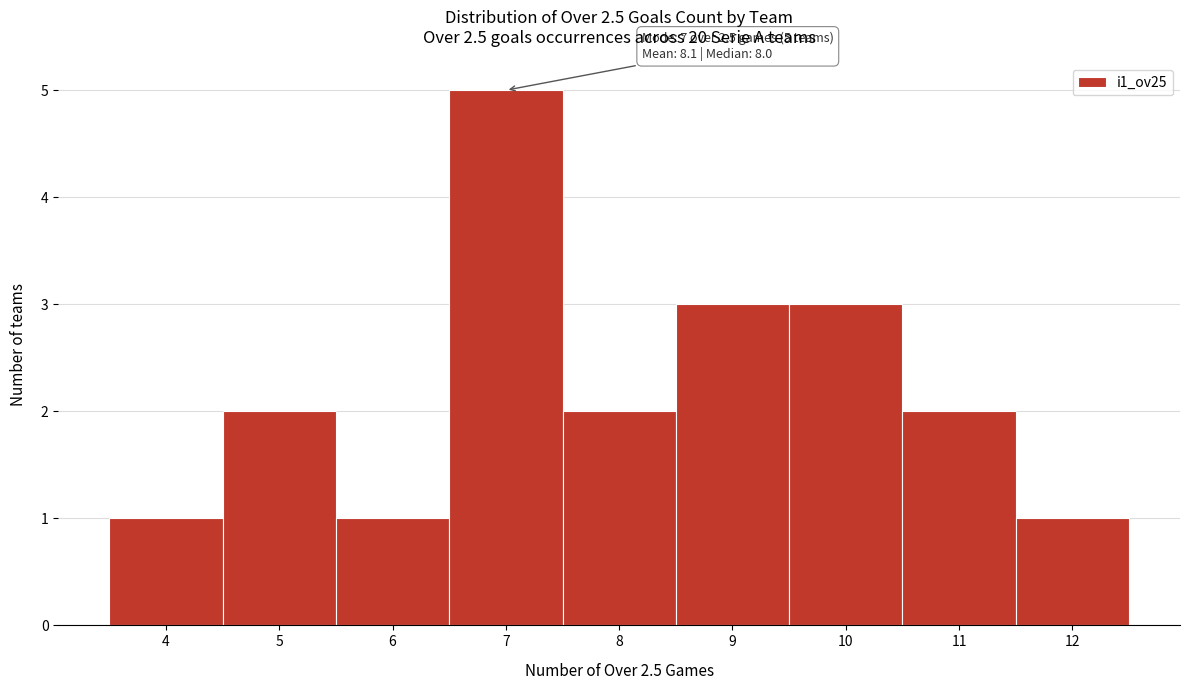

Which range on the x-axis has the tallest bar?

6.5 to 7.5